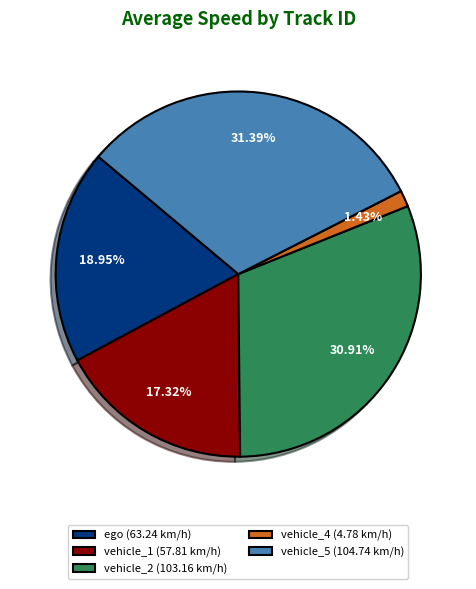

Is the sum of vehicle_4 and vehicle_5 greater than half?

No